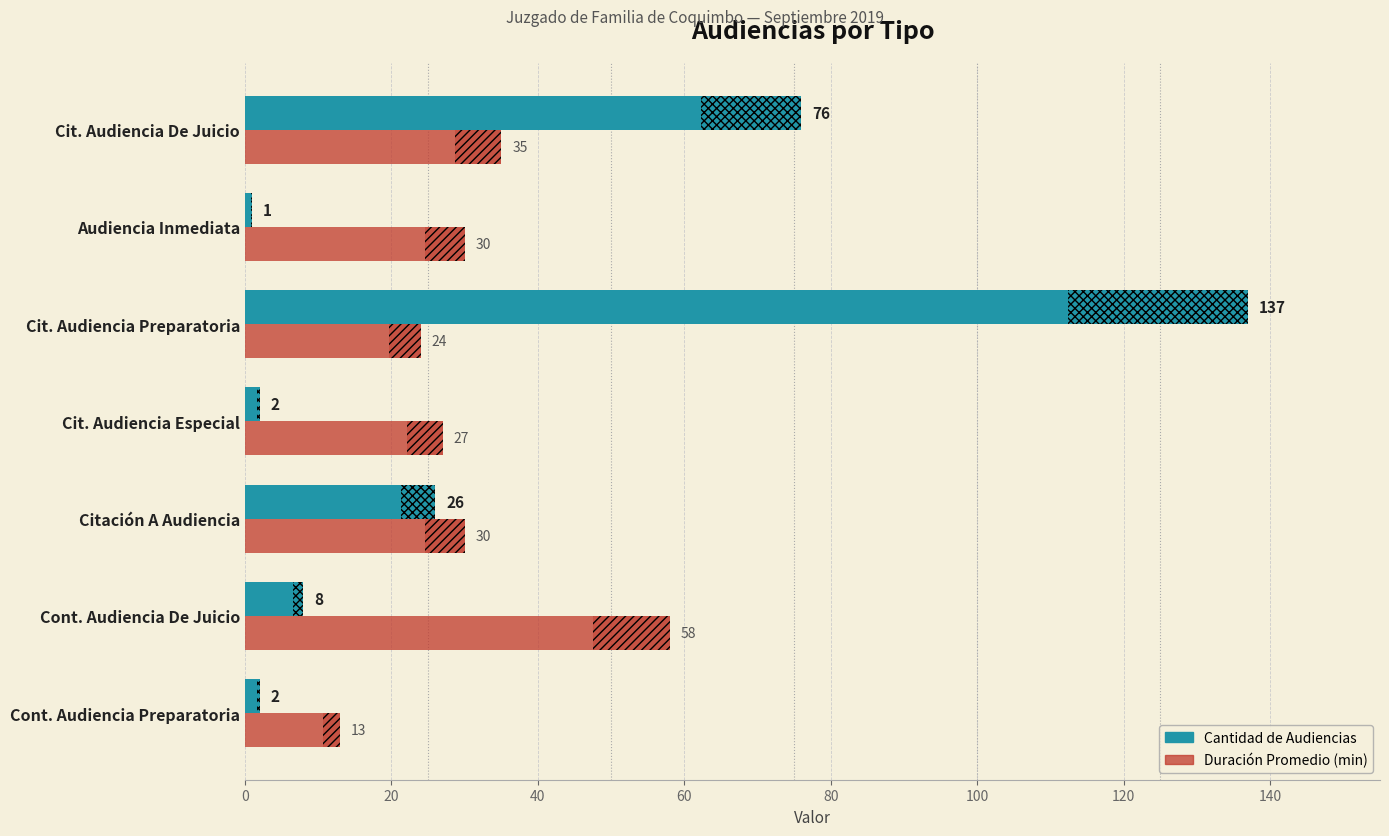

At how many categories does at least one series exceed 53?

3